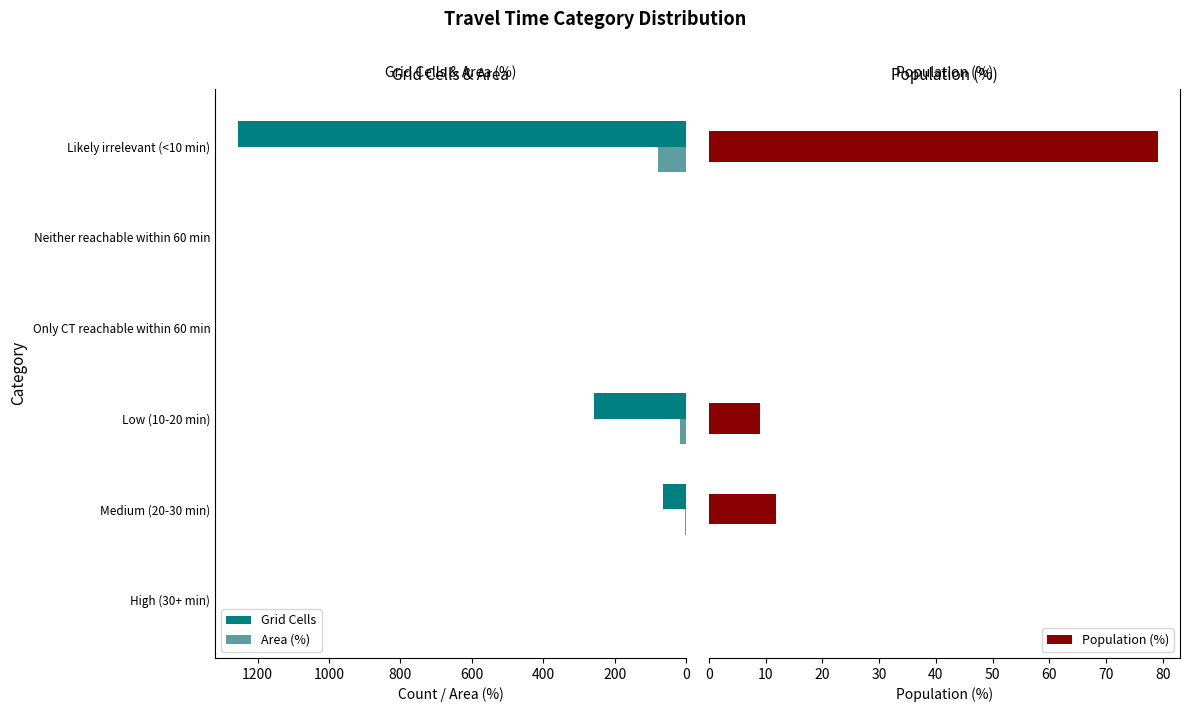

What is the sum of all Population (%) values?

100.0